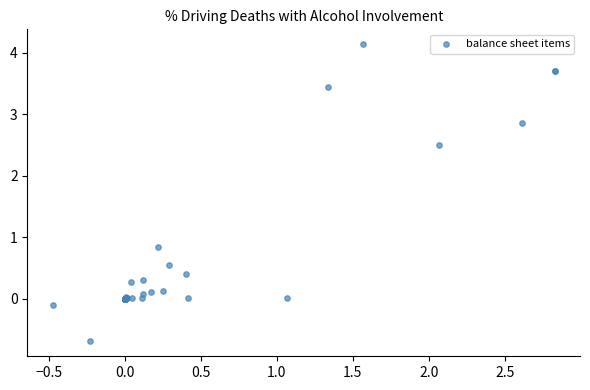

What Y value in the scatter plot is closest to 1?

0.8